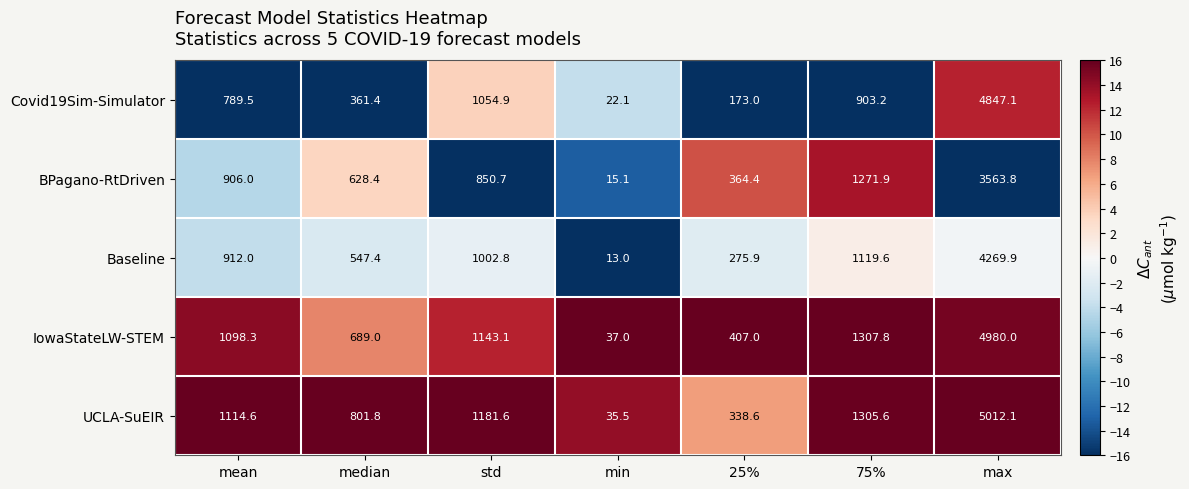

What is the sum of all Covid19Sim-Simulator values?

8151.2